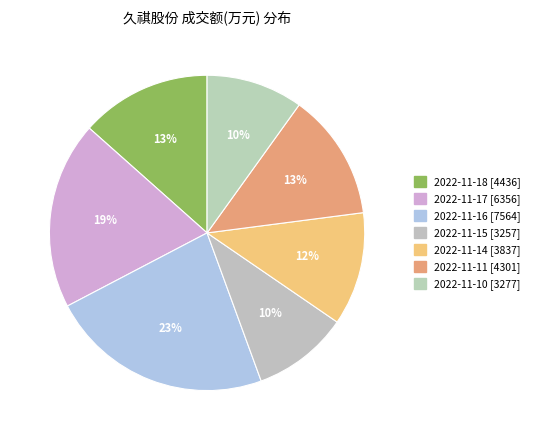

Count the number of slices in the pie.

7